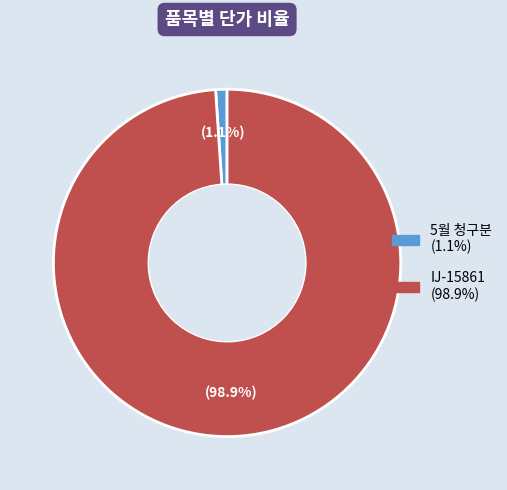

Is it true that IJ-15861 is 89% of the pie?

False